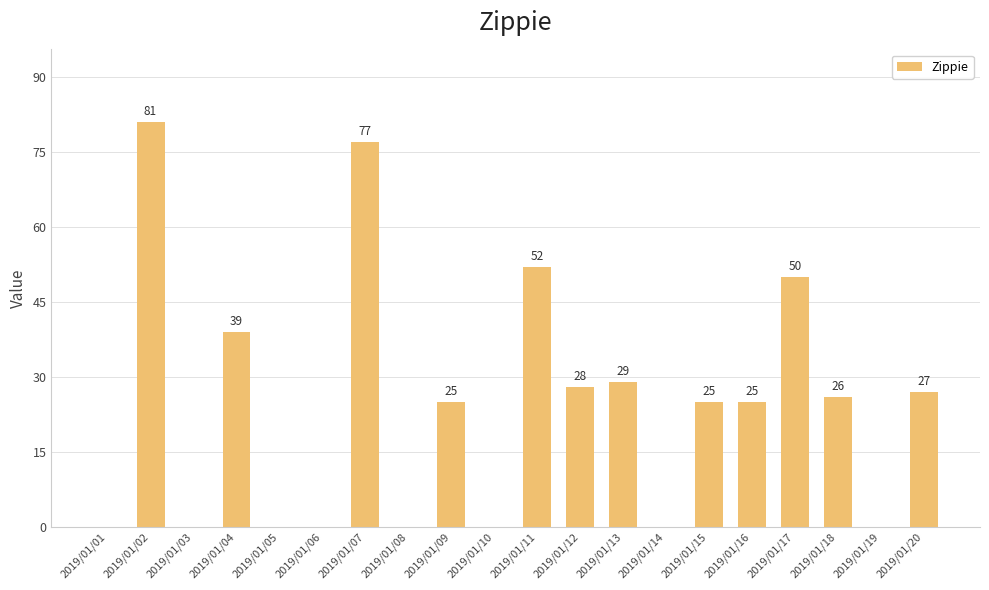

Are the bars horizontal?

No